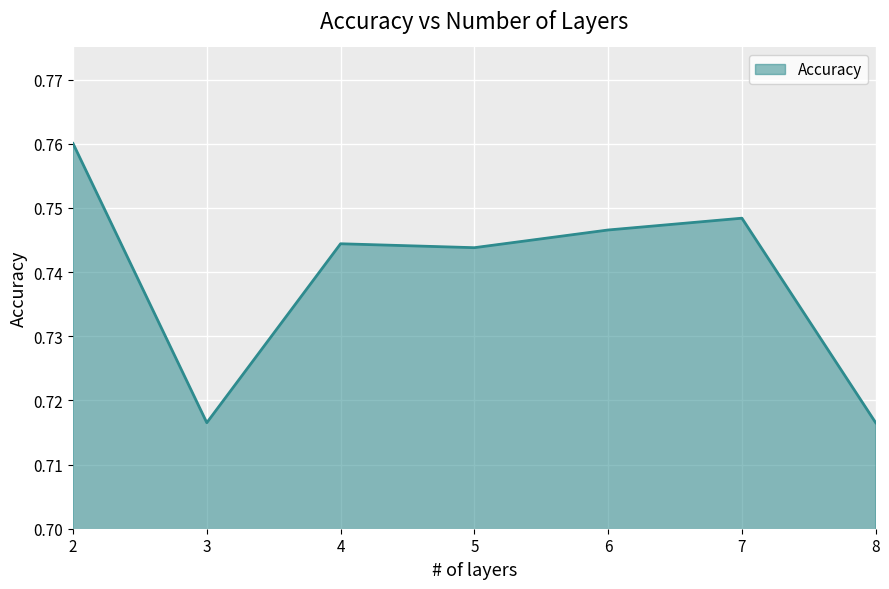

Count the number of data series in this chart.

1